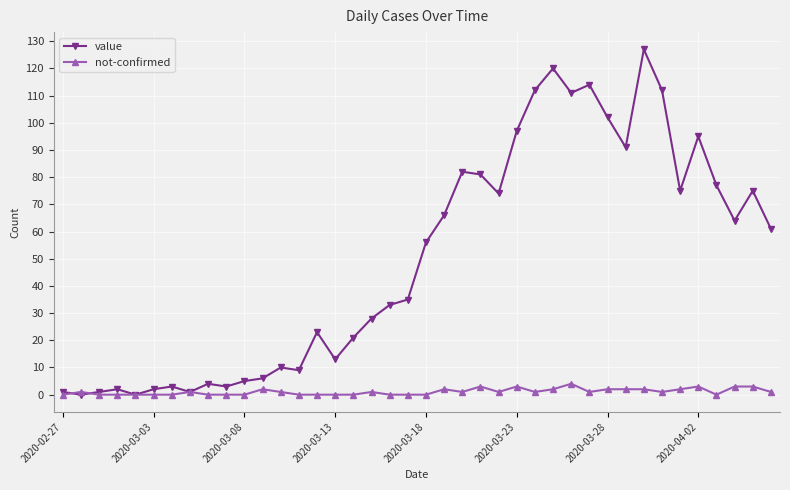

List the series in order of their peak value, highest first.

value, not-confirmed